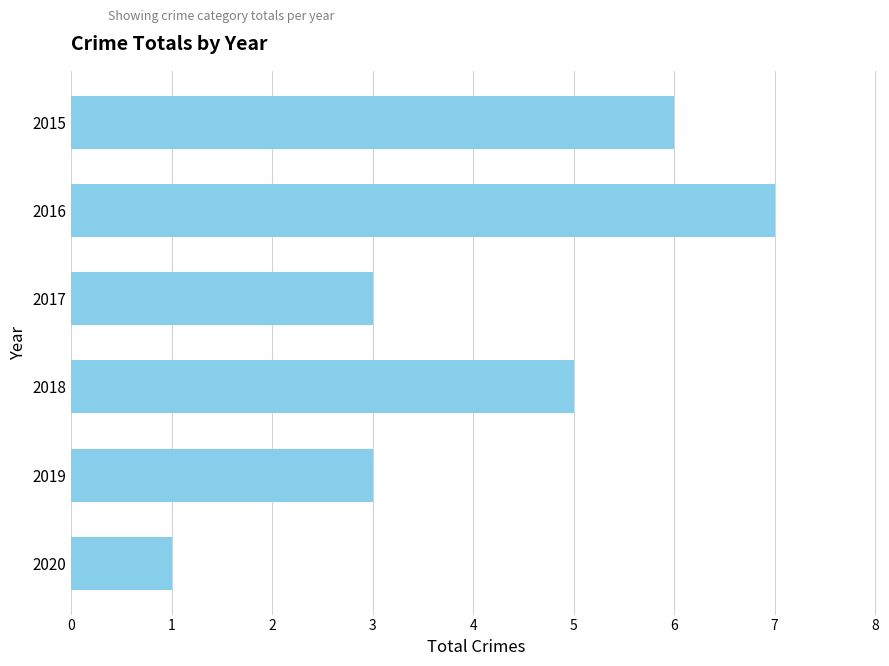

Which has a higher value, 2016 or 2015?

2016